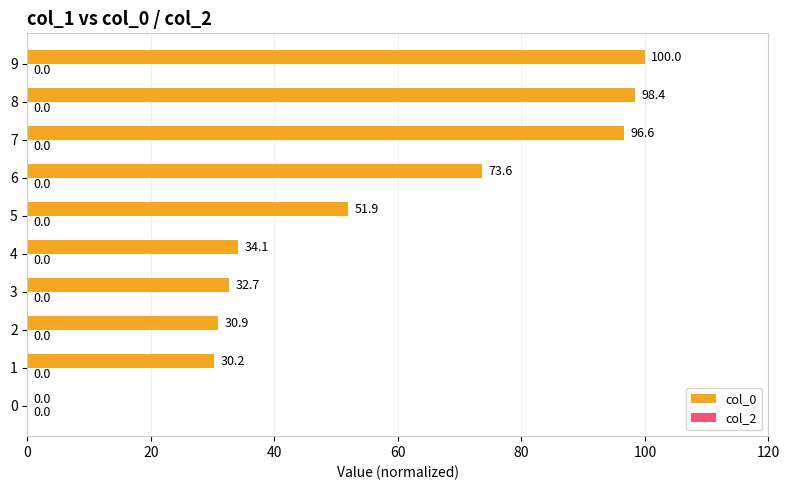

What is the approximate value at 2?

30.9